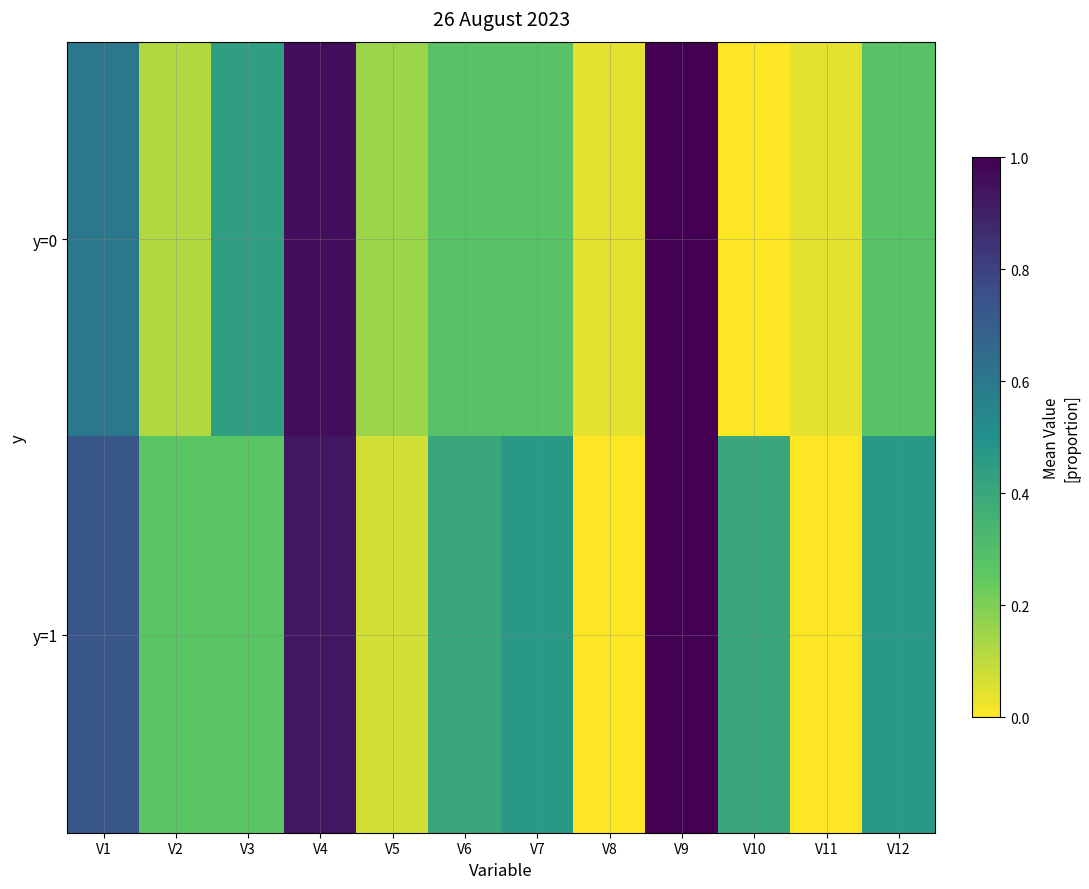

Between V1 and V3, which series saw the biggest shift?

y=1